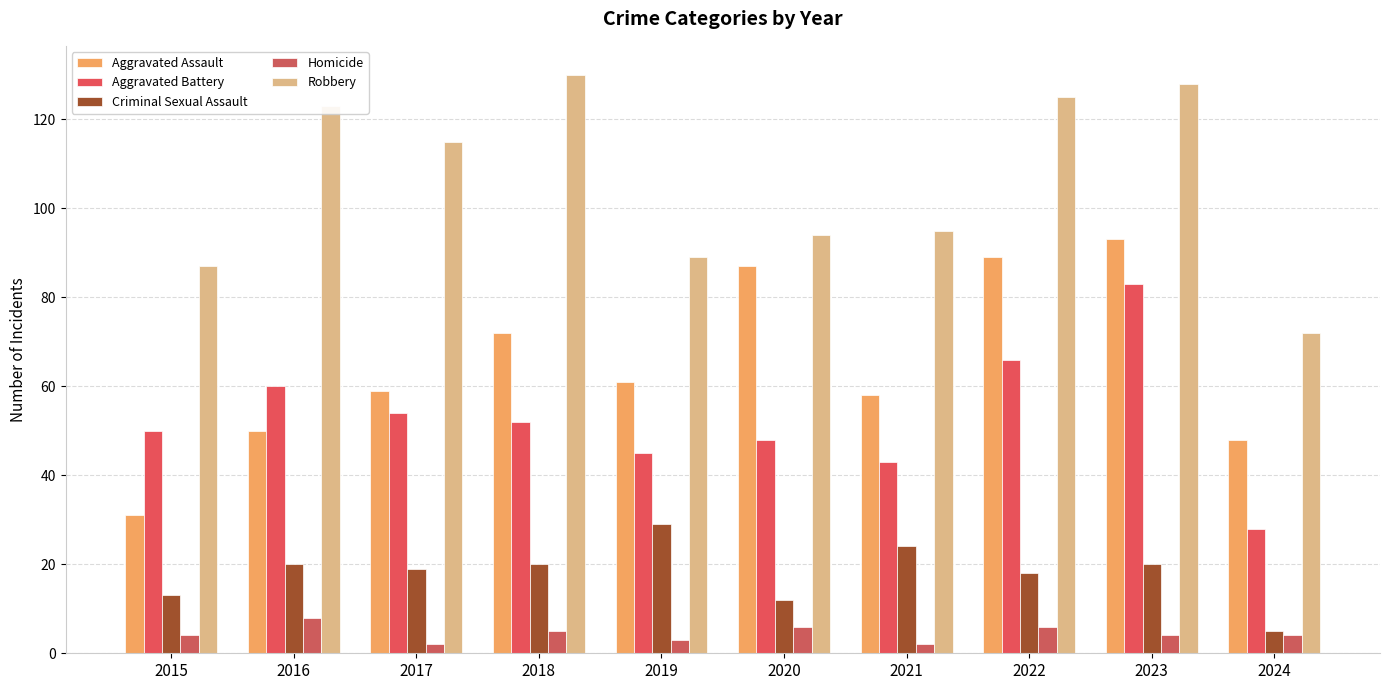

Reading left to right, transcribe all the data shown in this chart.

Aggravated Assault: 31	50	59	72	61	87	58	89	93	48
Aggravated Battery: 50	60	54	52	45	48	43	66	83	28
Criminal Sexual Assault: 13	20	19	20	29	12	24	18	20	5
Homicide: 4	8	2	5	3	6	2	6	4	4
Robbery: 87	123	115	130	89	94	95	125	128	72